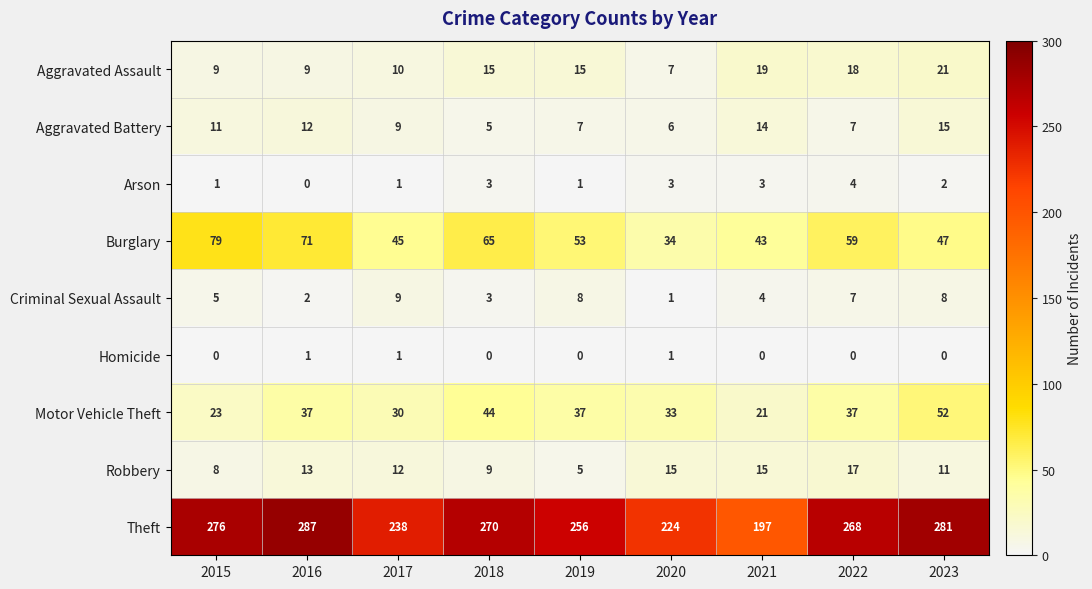

Which series changed the most between 2017 and 2018?

Theft